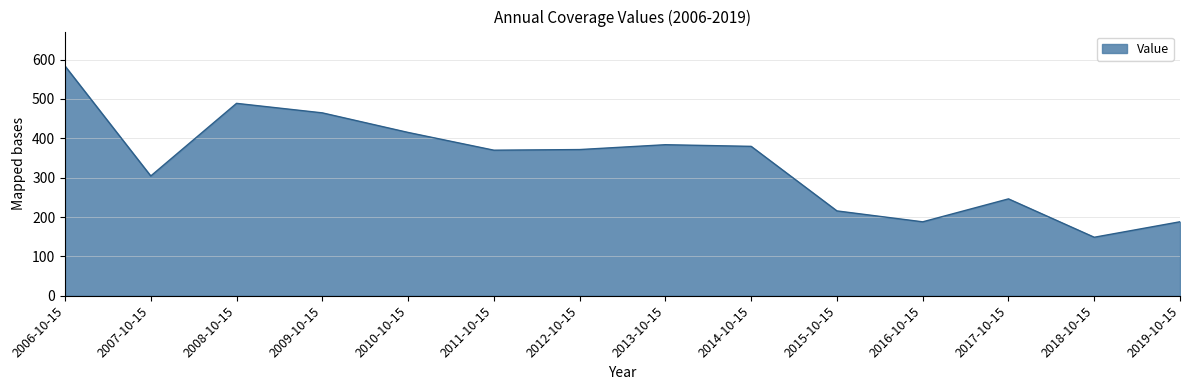

The value at 2013-10-15 is 383.8. True or false?

True